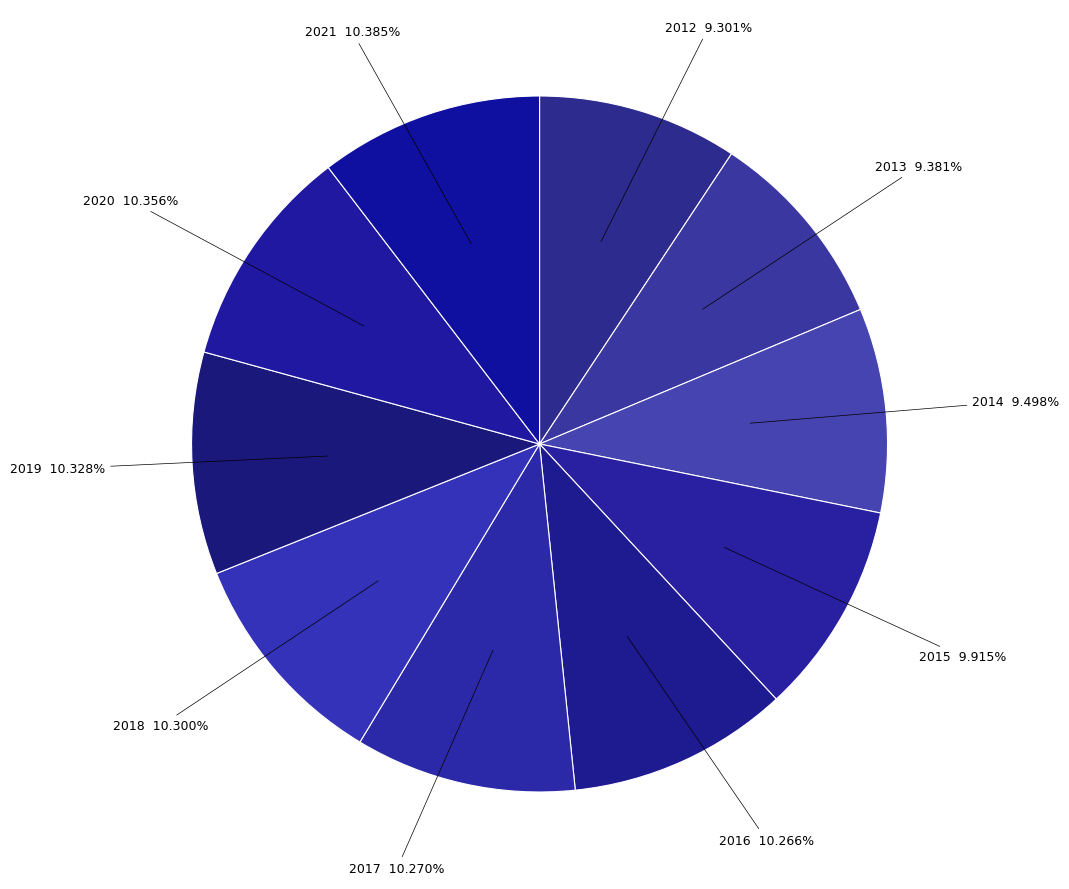

Is there a majority slice in this chart?

No